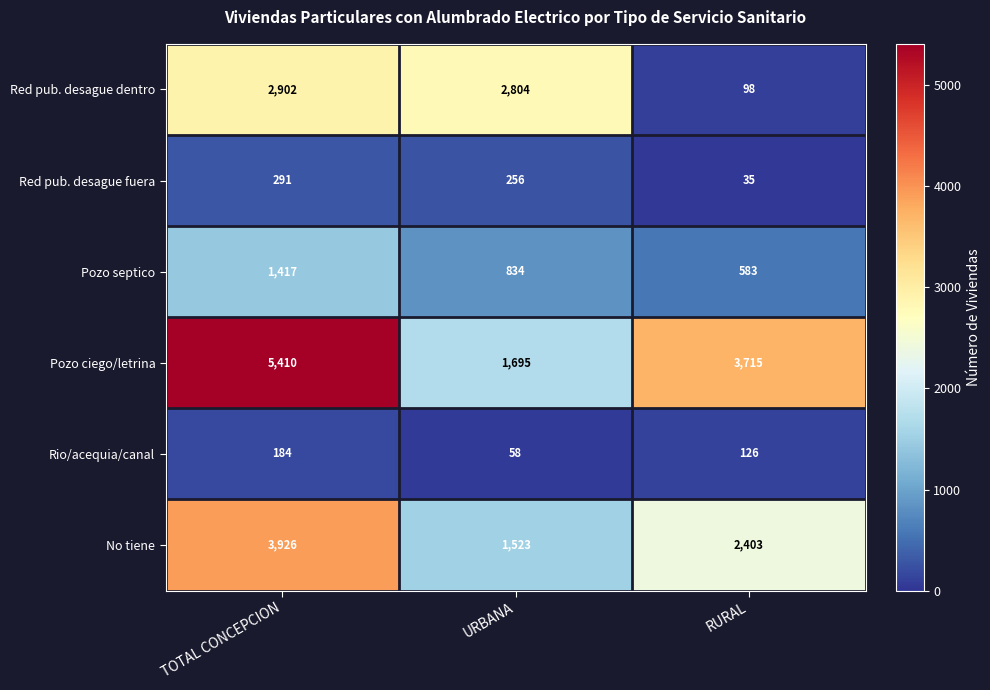

Rank the series by their maximum value, from lowest to highest.

Rio/acequia/canal, Red pub. desague fuera, Pozo septico, Red pub. desague dentro, No tiene, Pozo ciego/letrina